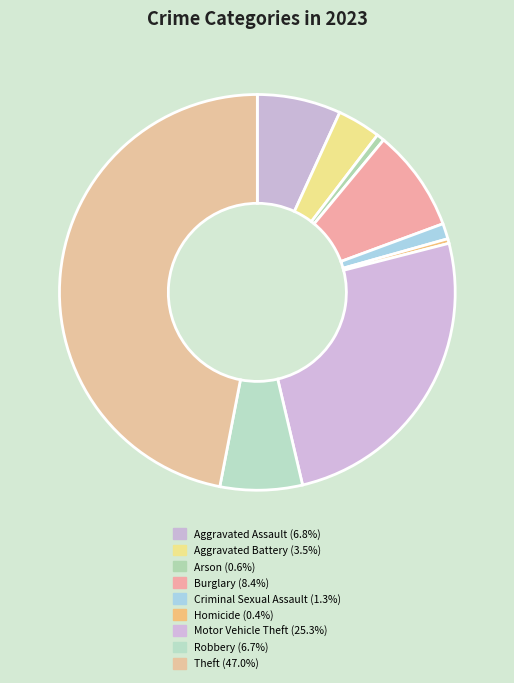

To the nearest percent, what is the average slice percentage?

11%